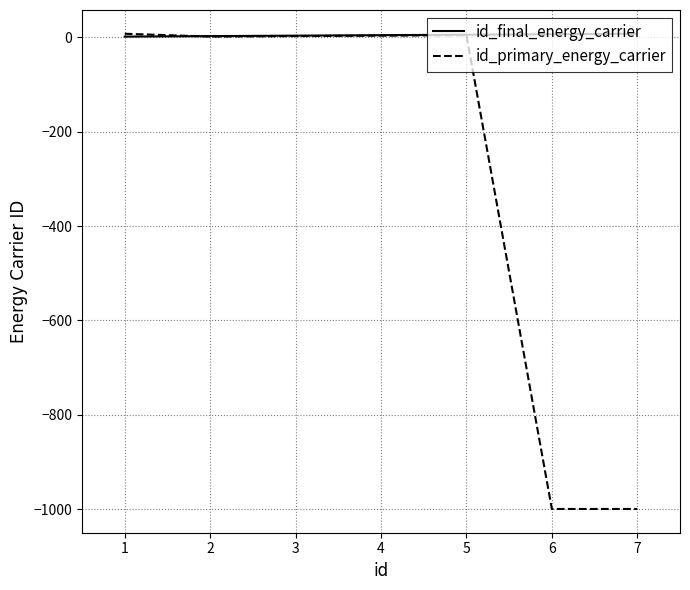

Which series has the largest total across all categories?

id_final_energy_carrier